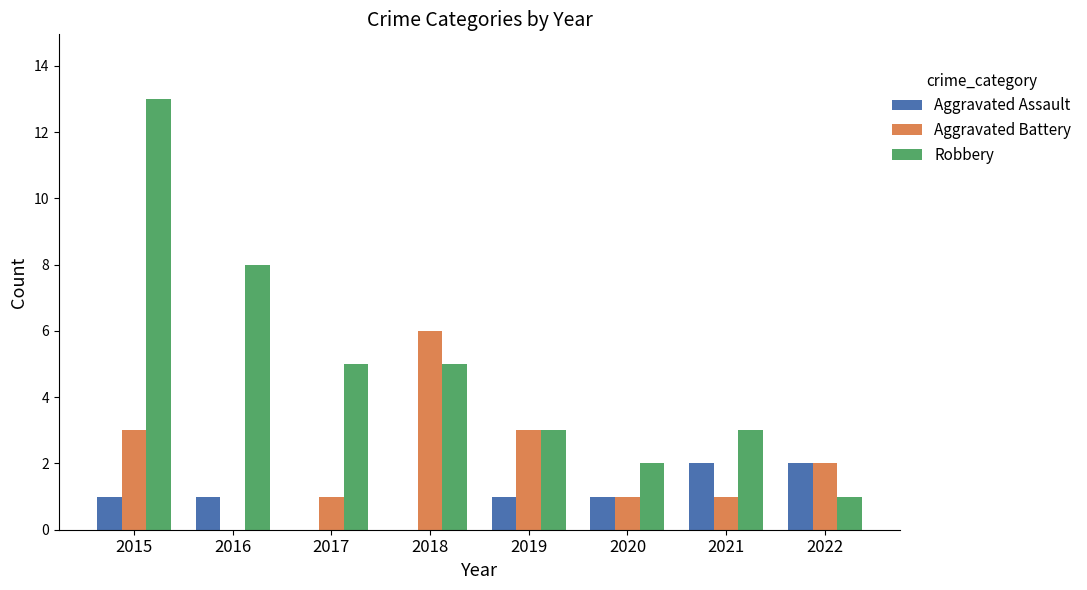

What is the total value across all series at 2016?

9